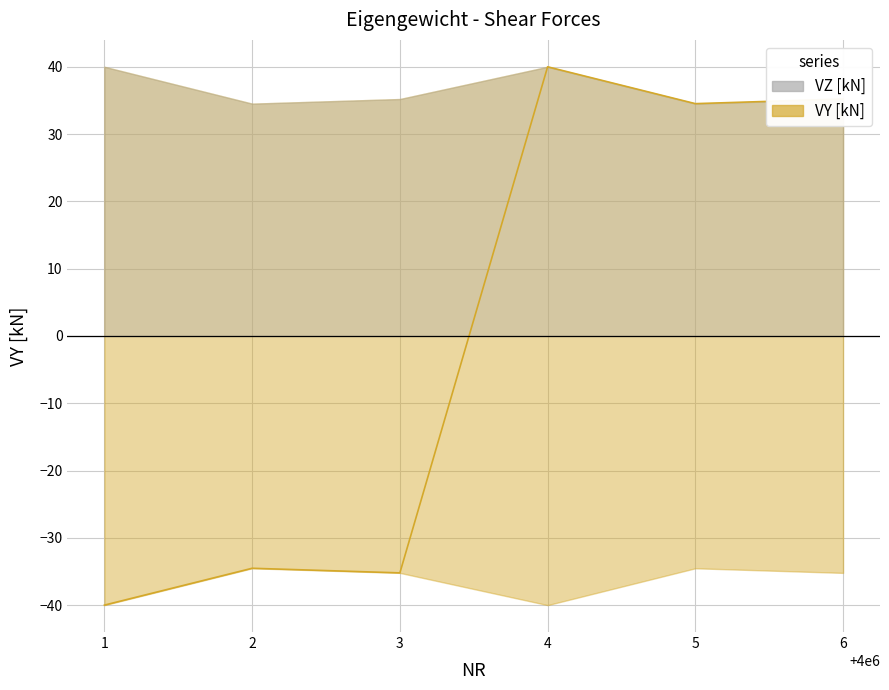

Which label corresponds to the largest value in the chart?

4